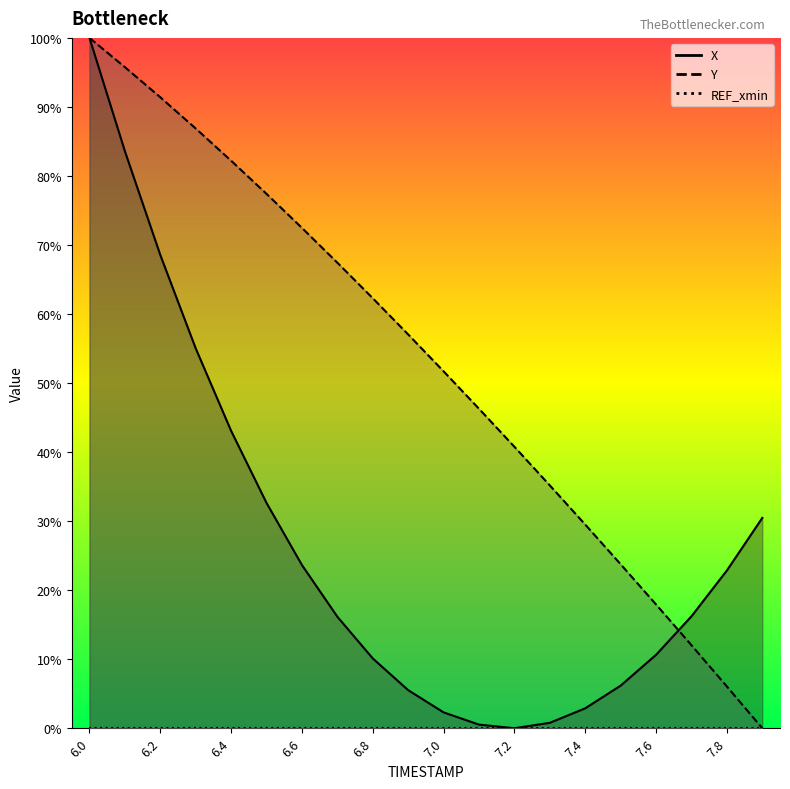

What is the total value across all series at 7.5?

29.9